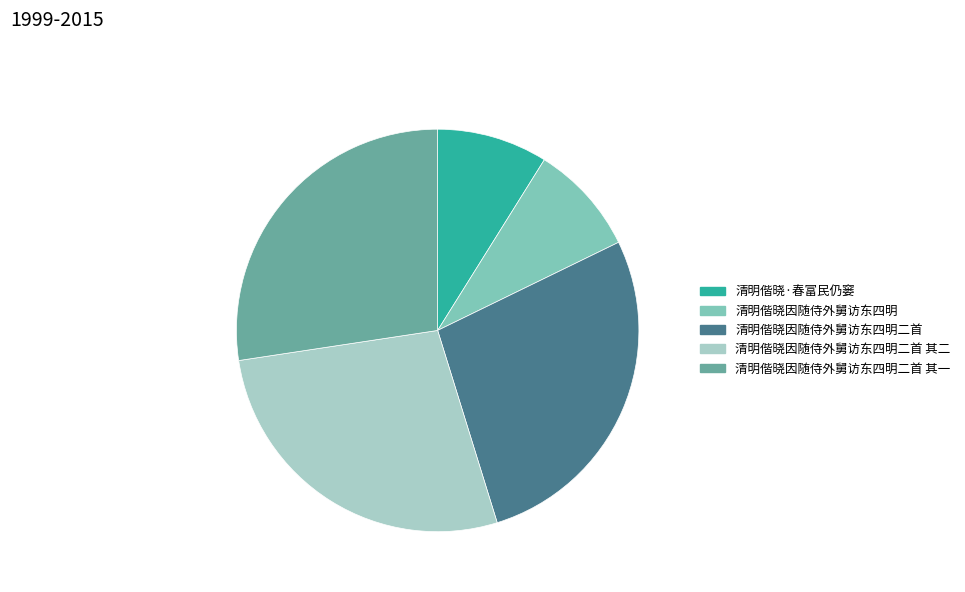

Count the number of slices in the pie.

5